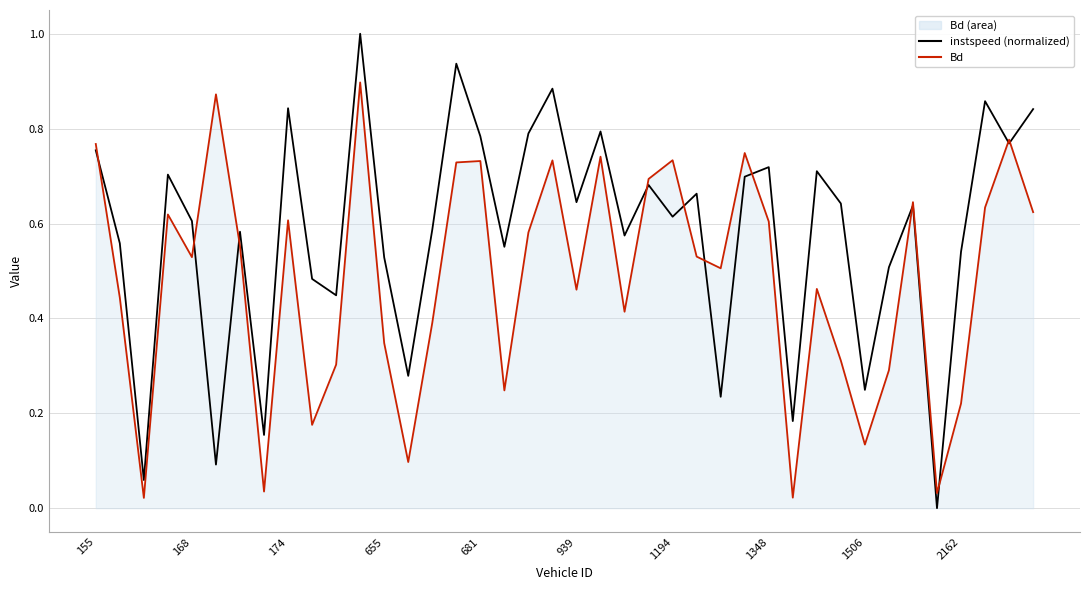

The Bd series shows 0.0 at 174. True or false?

False